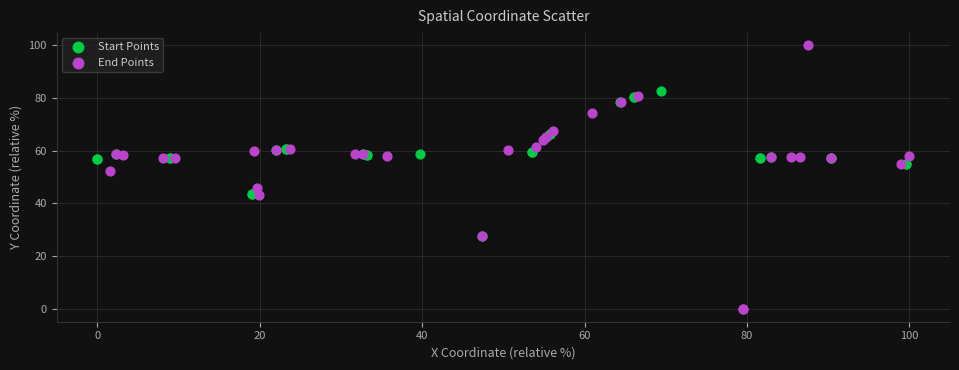

Which series has the widest spread of Y values?

End Points